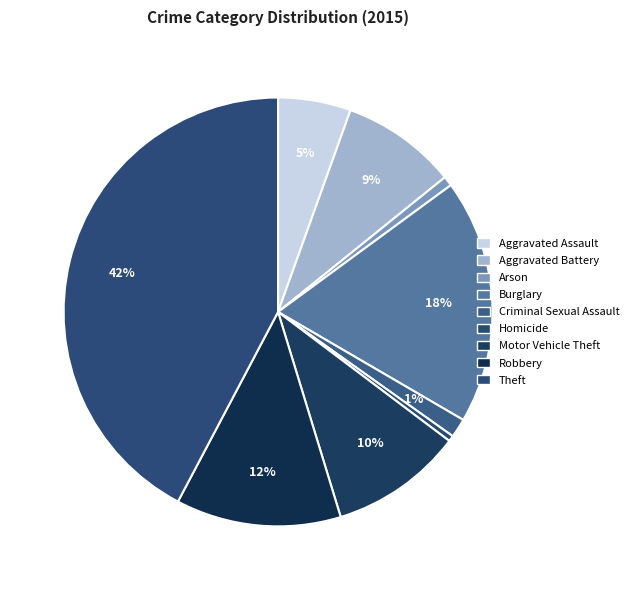

Which category has the biggest portion of the pie?

Theft